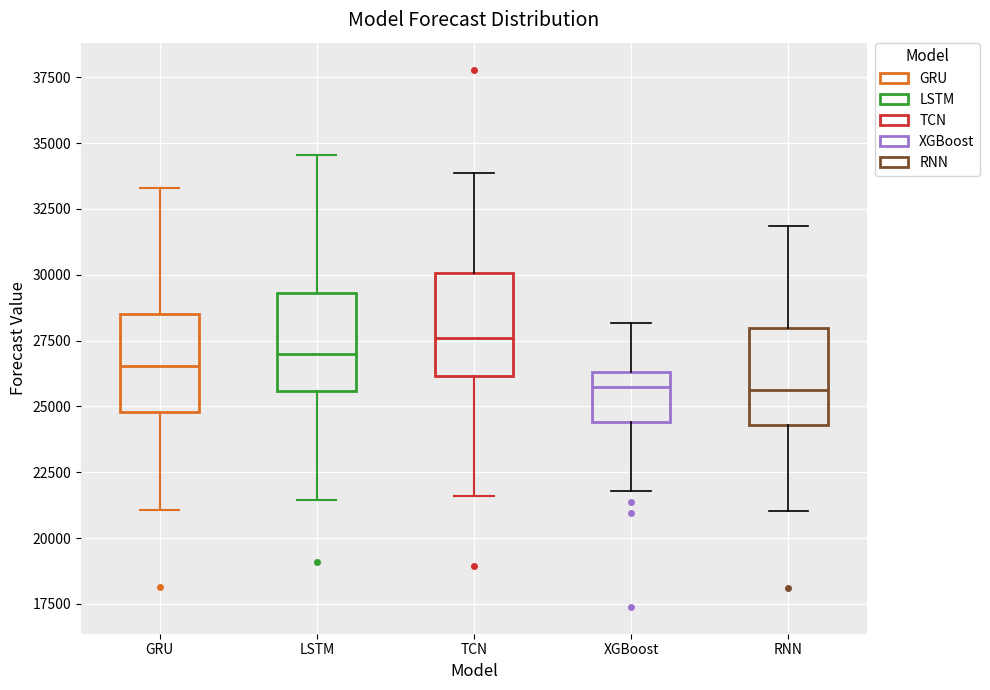

Reading left to right, read every box against the y-axis: the position of its median line, the range the box covers, and the ends of its whiskers. The values are not printed on the chart, so give them approximately, as read against the axis.

GRU: median 26500, box 25000 to 28500, whiskers 21000 to 33500
LSTM: median 27000, box 25500 to 29500, whiskers 21500 to 34500
TCN: median 27500, box 26000 to 30000, whiskers 21500 to 34000
XGBoost: median 25500, box 24500 to 26500, whiskers 22000 to 28000
RNN: median 25500, box 24500 to 28000, whiskers 21000 to 32000